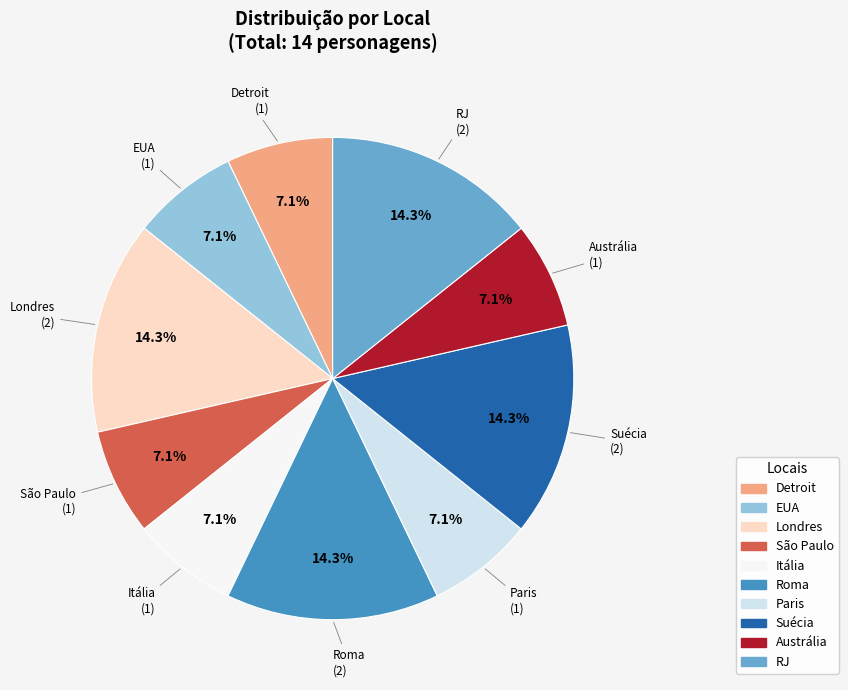

Does Londres represent more than half of the total?

No